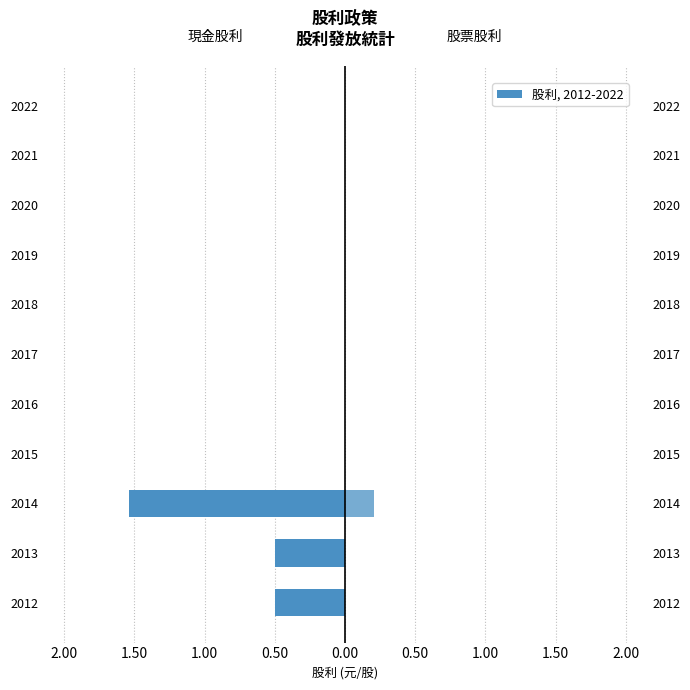

Which has a higher value, 2022 or 2014?

2022